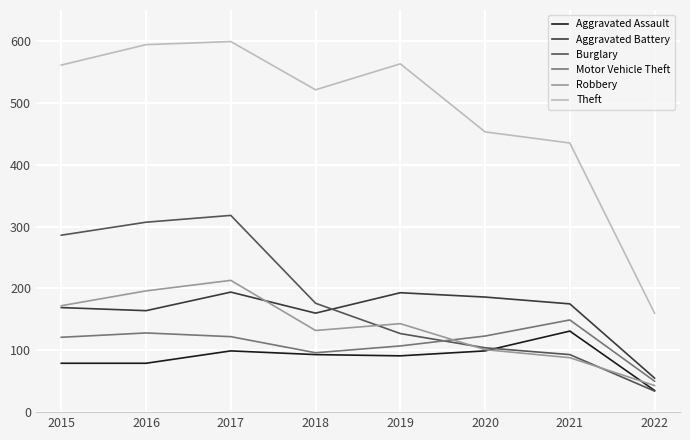

What is the difference between the highest and lowest values at 2015?

482